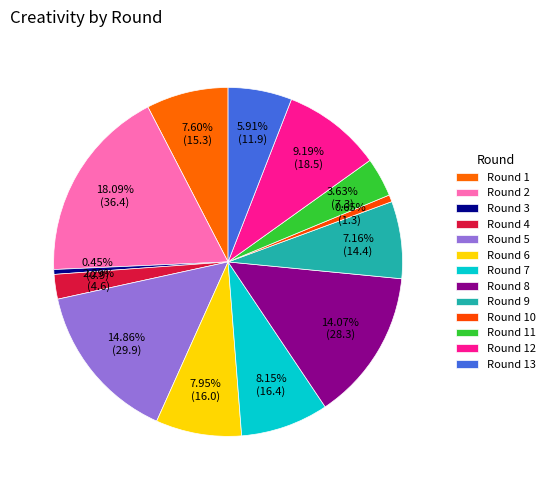

To the nearest percent, what percentage of the pie is Round 11?

4%